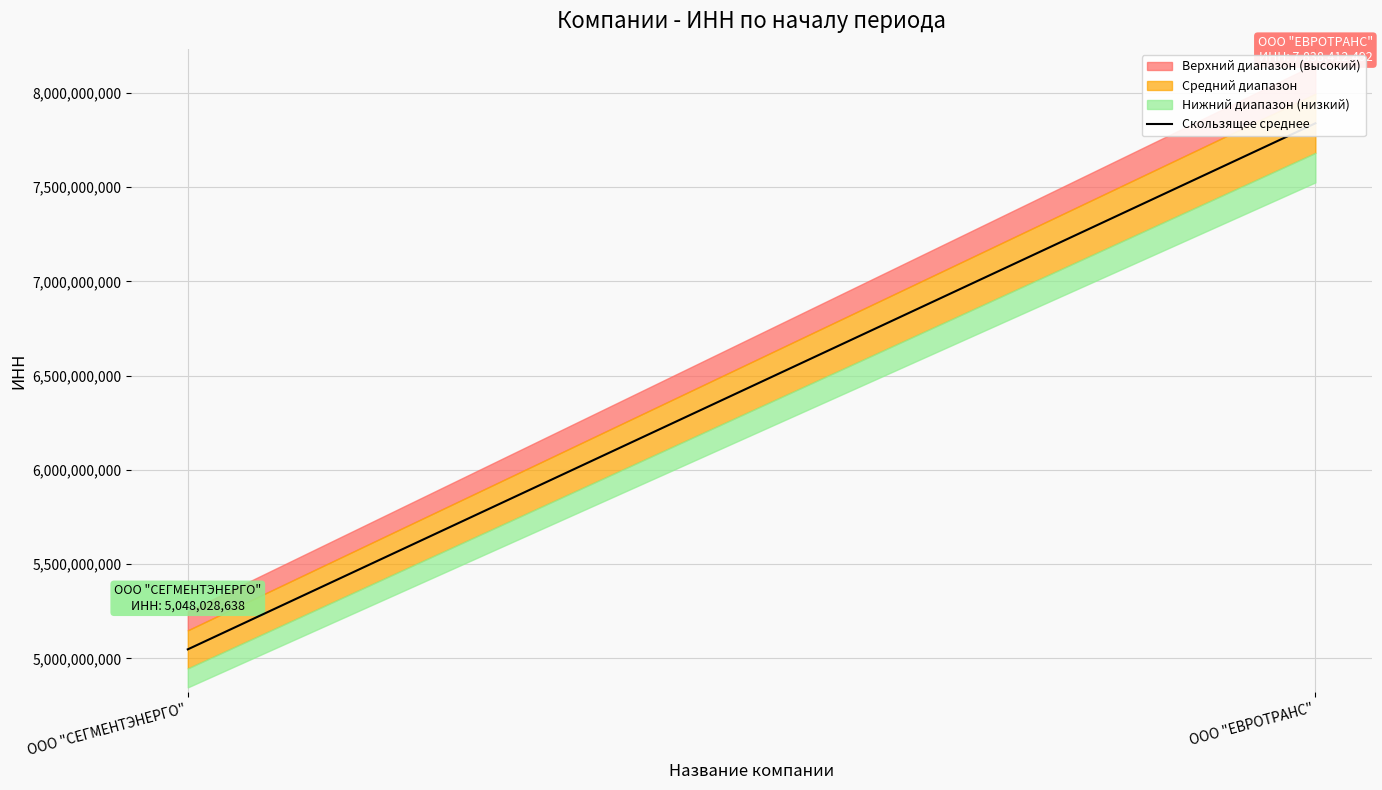

Between ООО "ЕВРОТРАНС" and ООО "СЕГМЕНТЭНЕРГО", which is larger?

ООО "ЕВРОТРАНС"